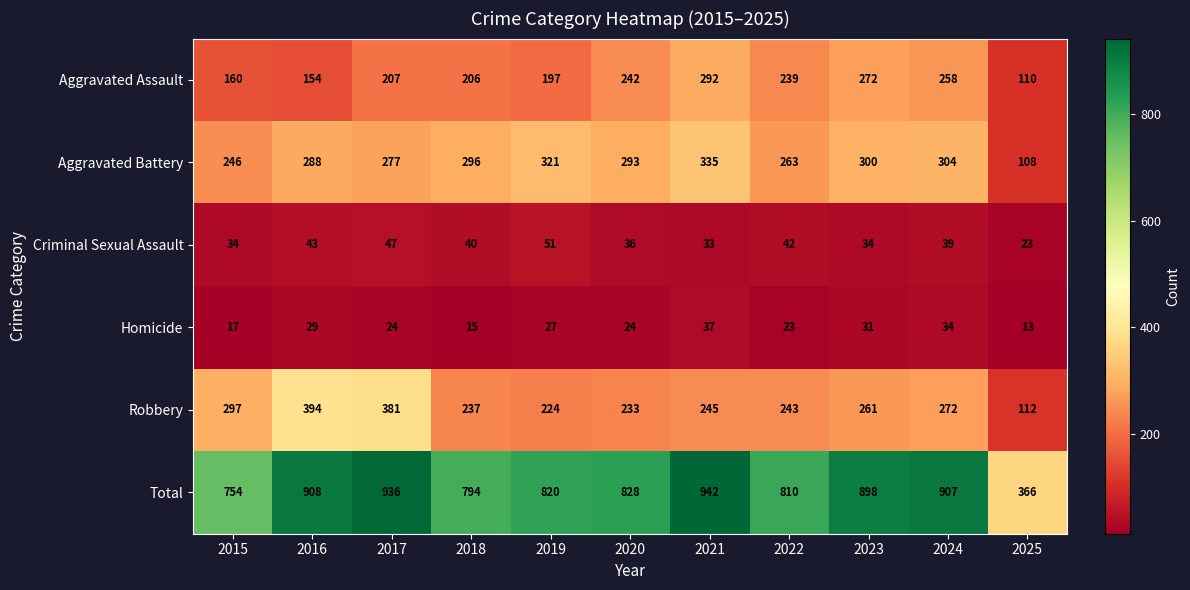

What is the difference between the highest and lowest values at 2023?

867